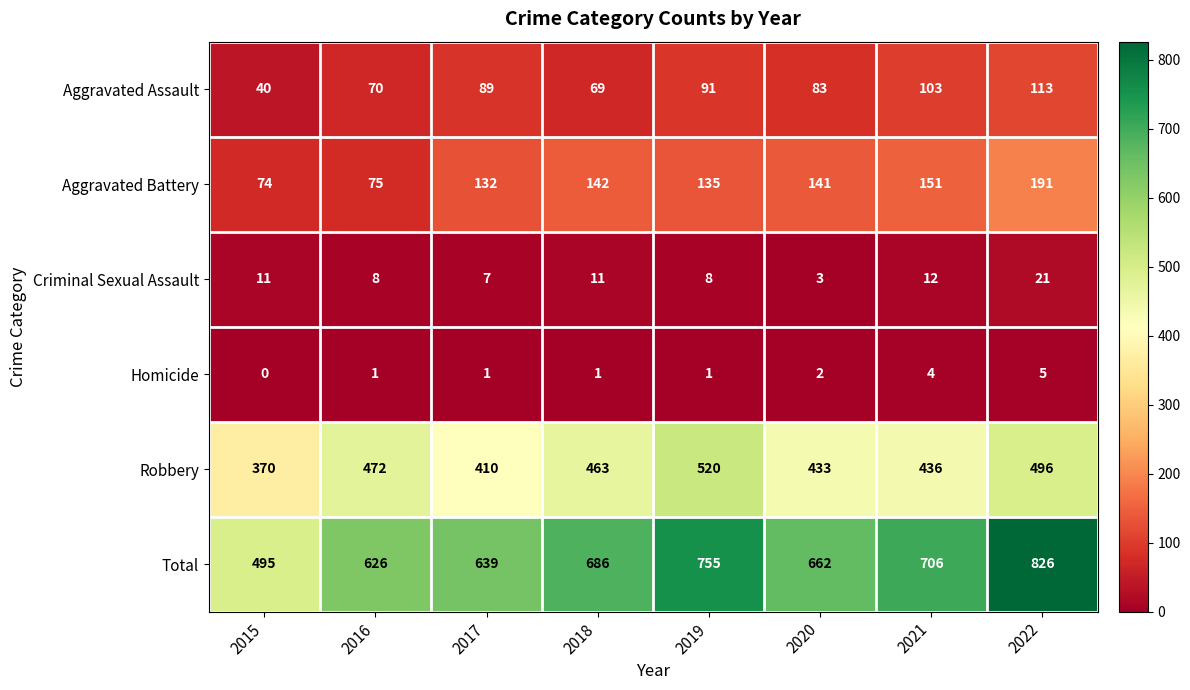

Which series has the largest total across all categories?

Total